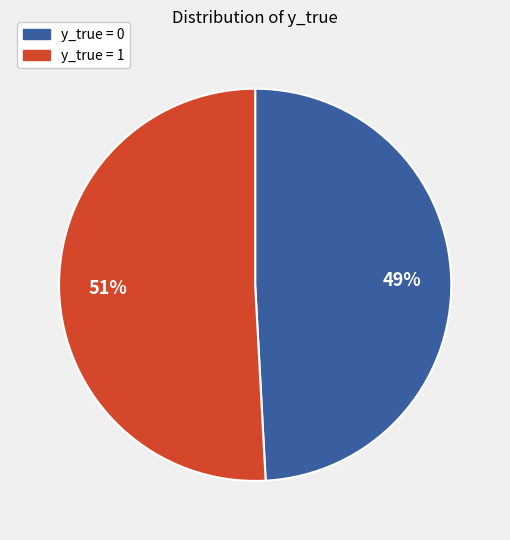

Which slice represents more than half of the pie?

y_true = 1